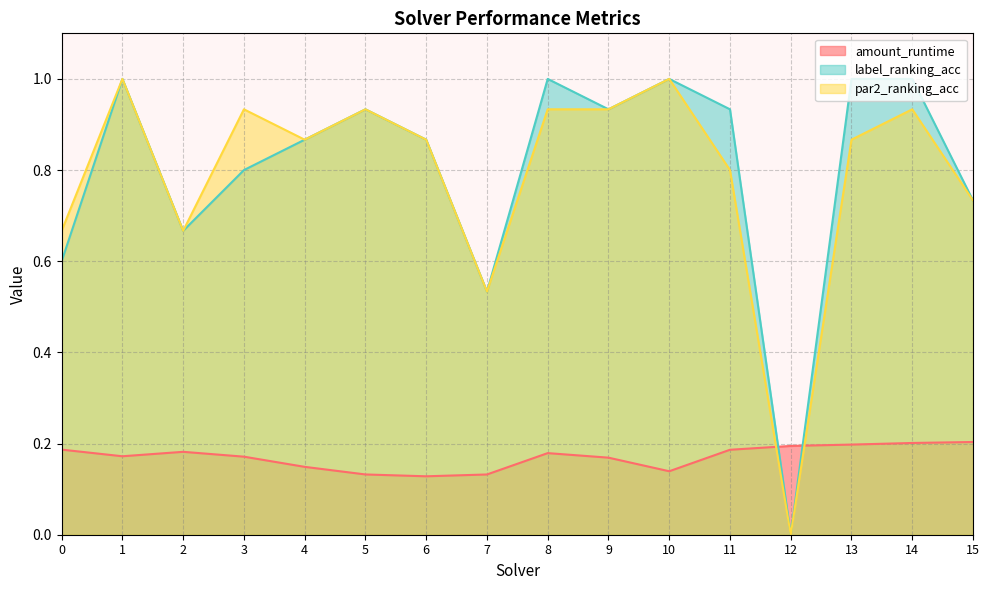

What is the difference between the maximum and minimum values in the amount_runtime series?

0.1